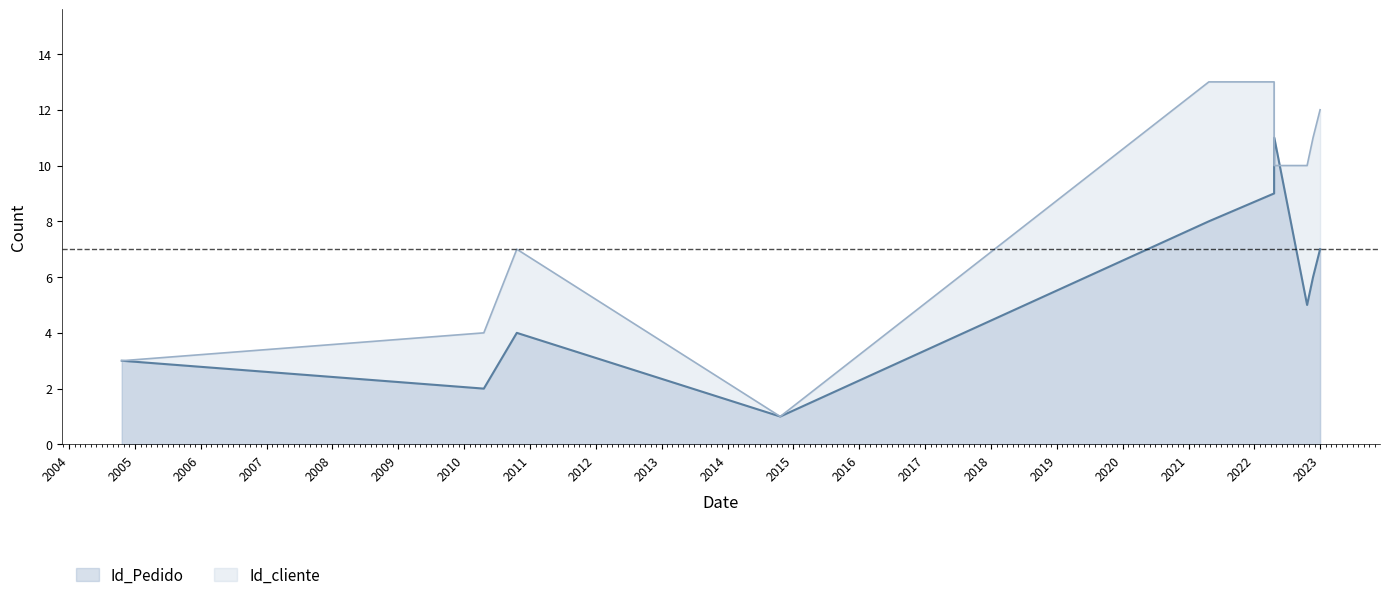

Which series changed the most between 20/04/2010 and 20/10/2010?

Id_cliente